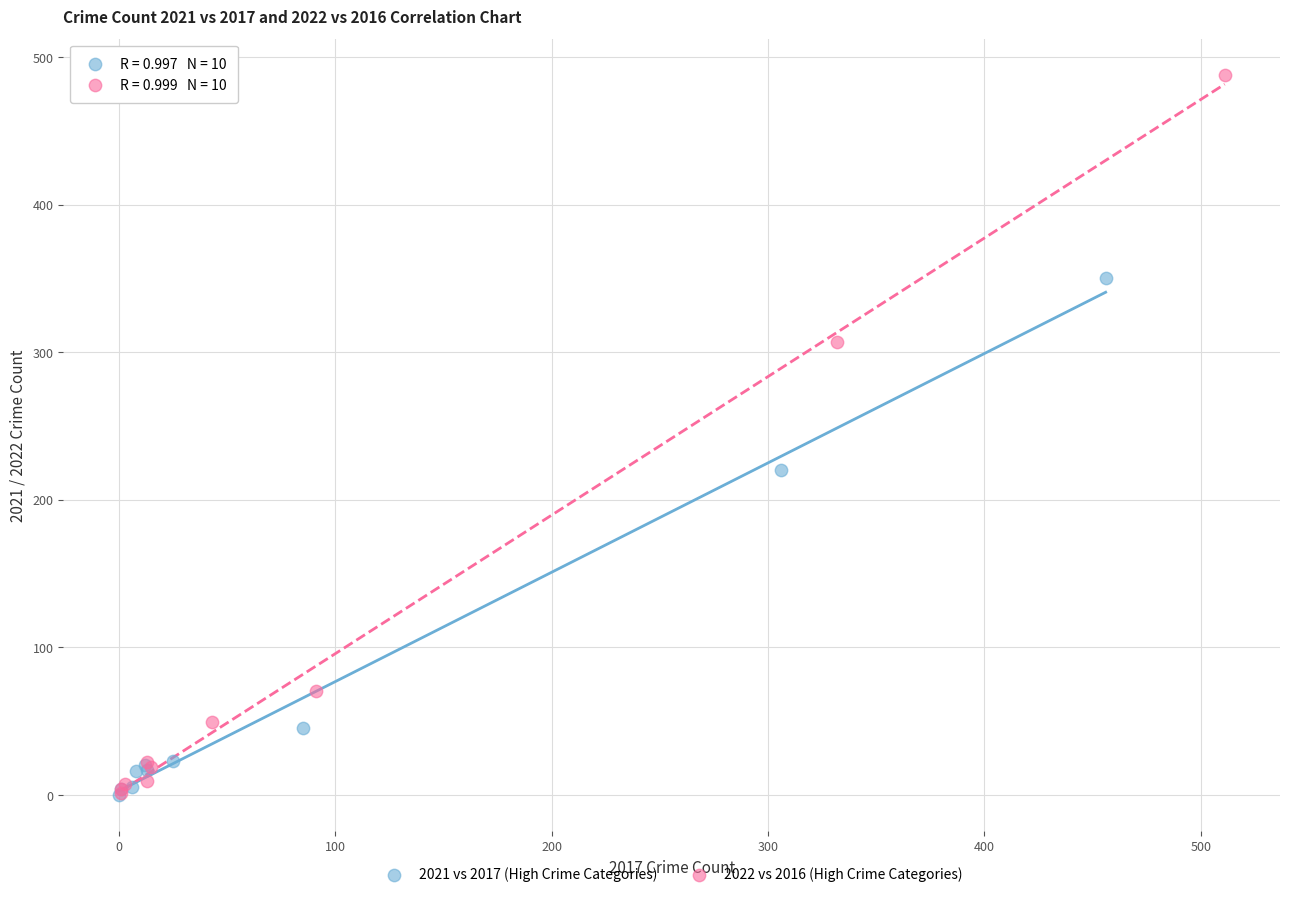

Which series has the largest Y range (max minus min)?

2022 vs 2016 (High Crime Categories)